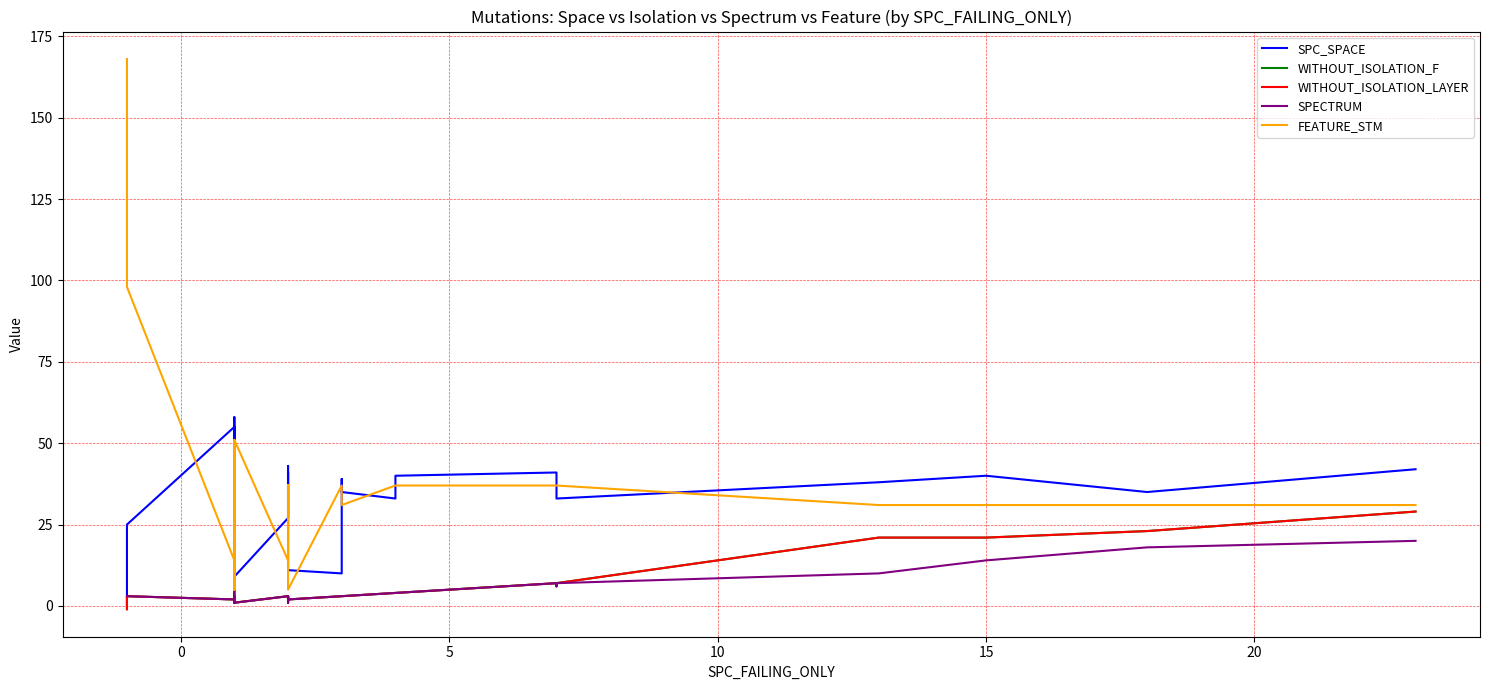

Which series has the widest spread of values?

FEATURE_STM